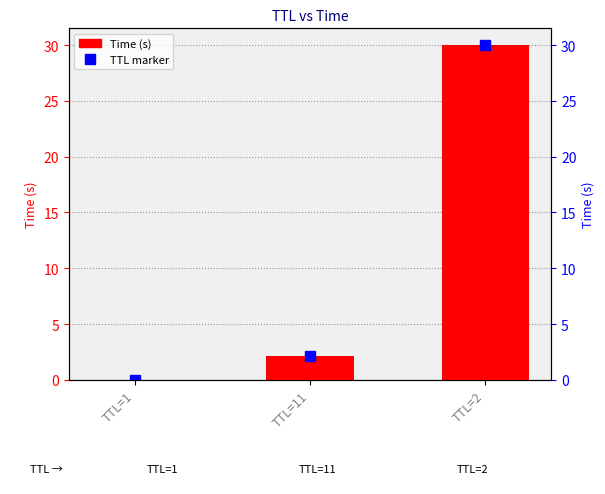

At which label is the value closest to 15?

TTL=11